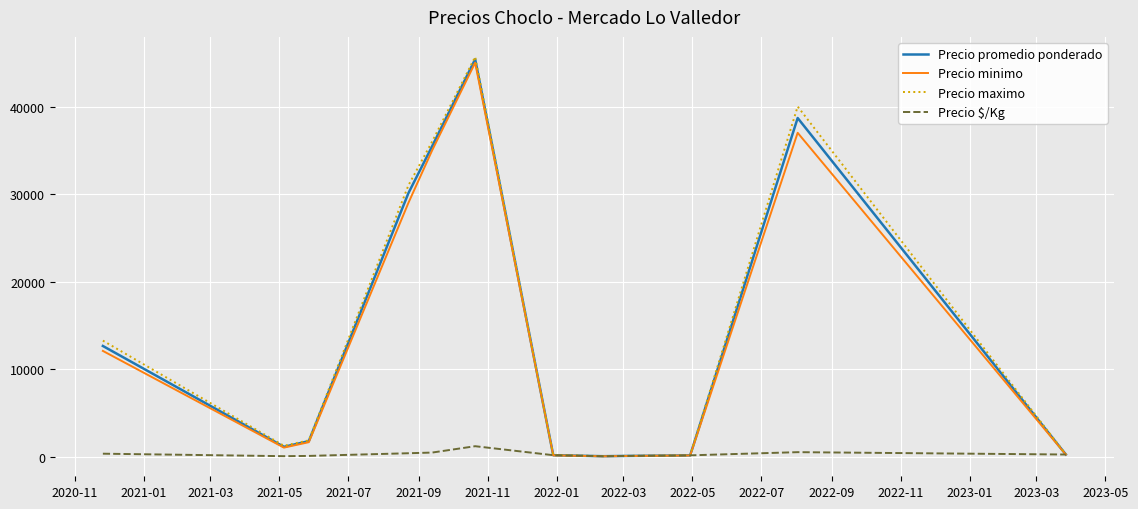

How many lines are shown in the chart?

4